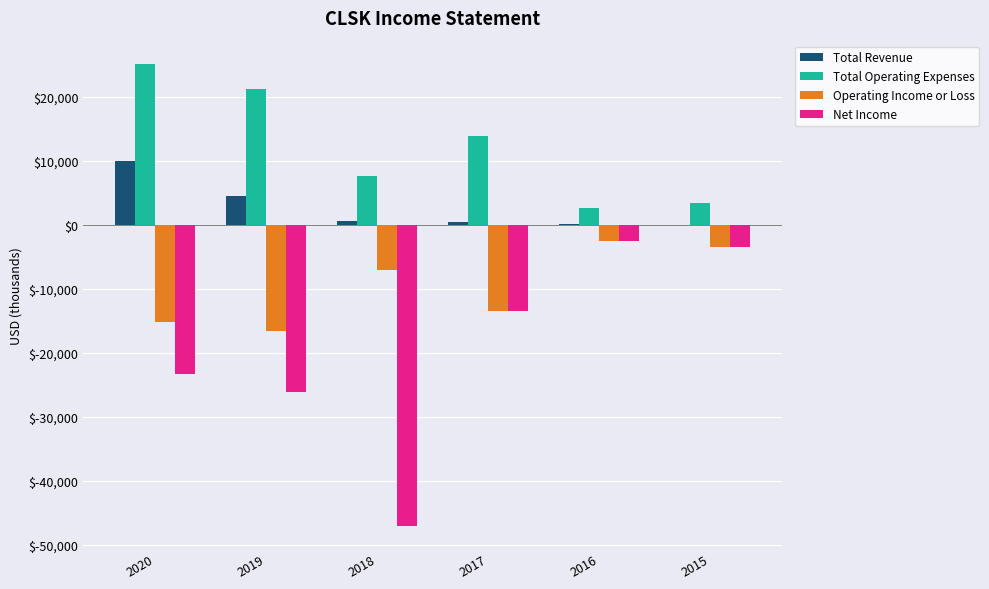

What is the maximum value for Operating Income or Loss?

-2500